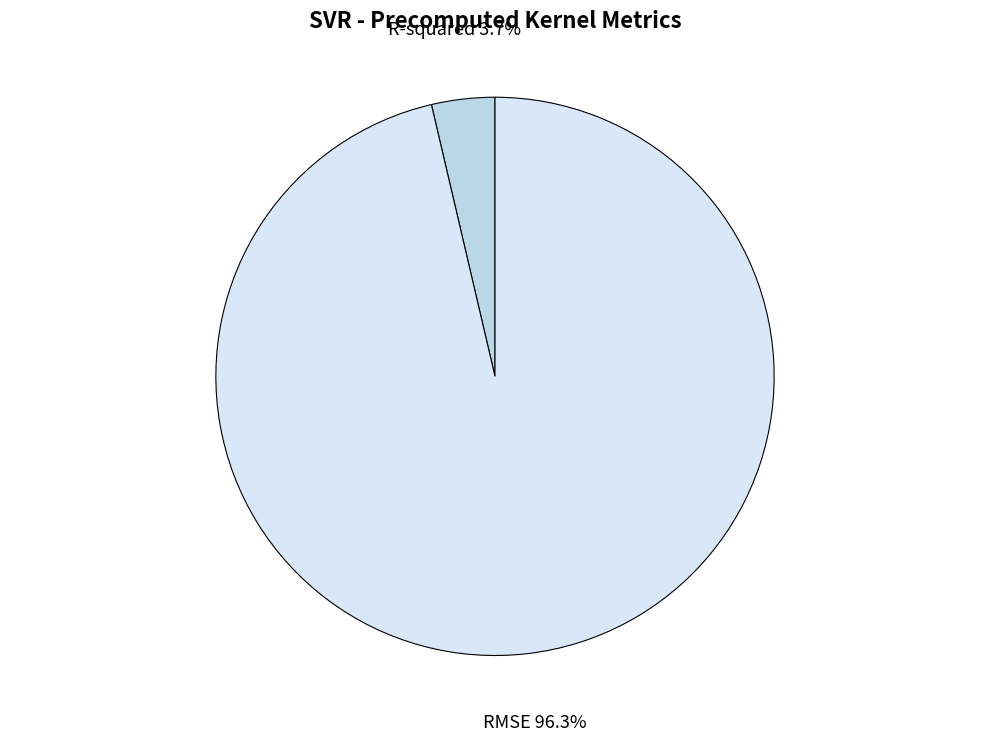

To the nearest percent, what portion does R-squared represent?

4%